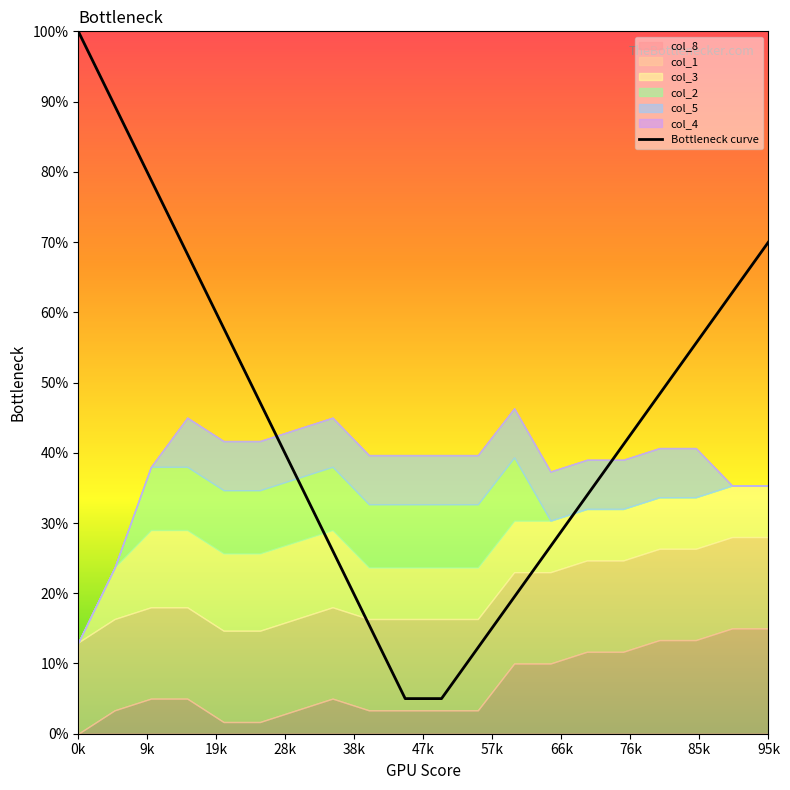

What is the minimum value for Bottleneck curve?

5.0